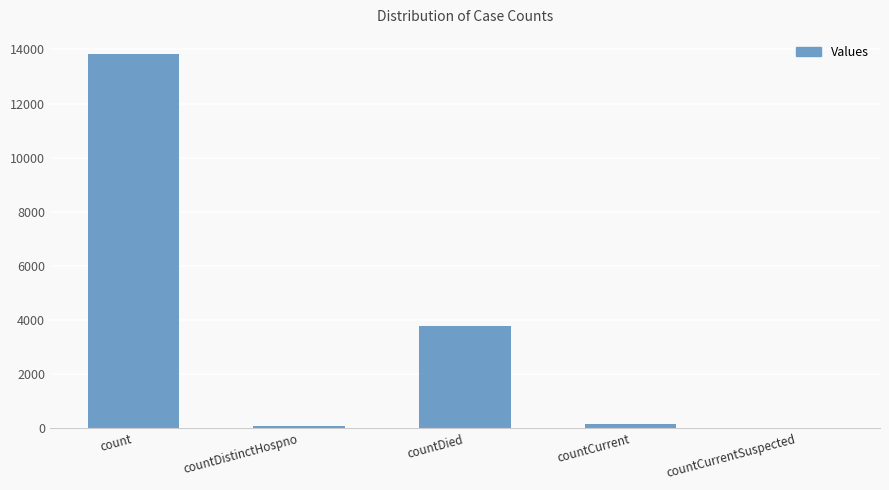

Is it true that the value at count is 9222?

False